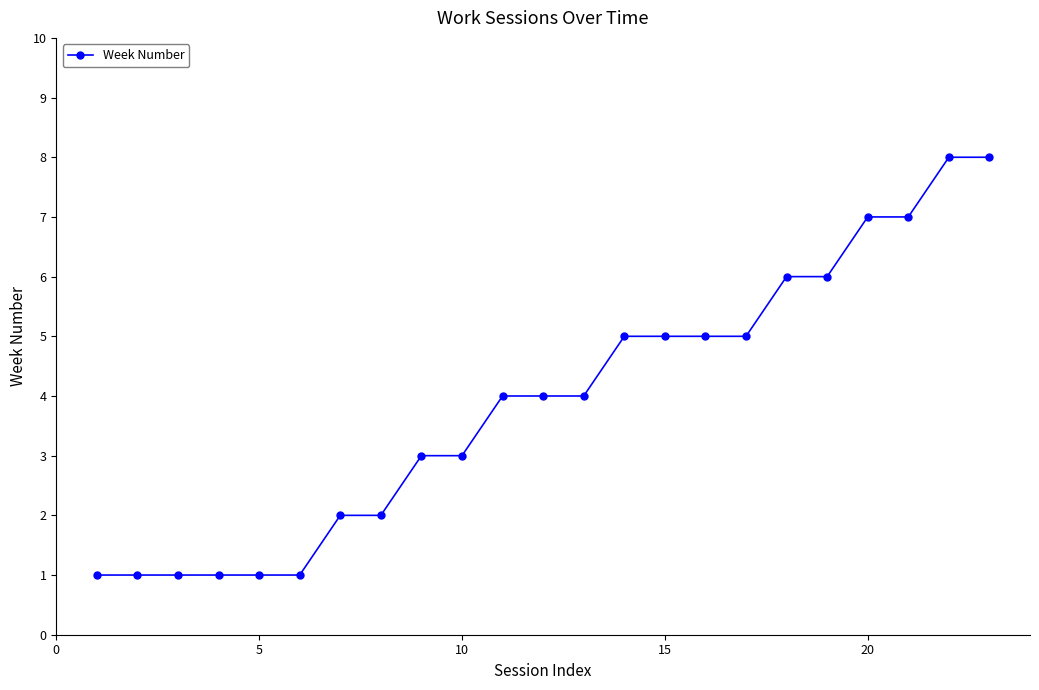

What is the value of the 17th point from the left?

5